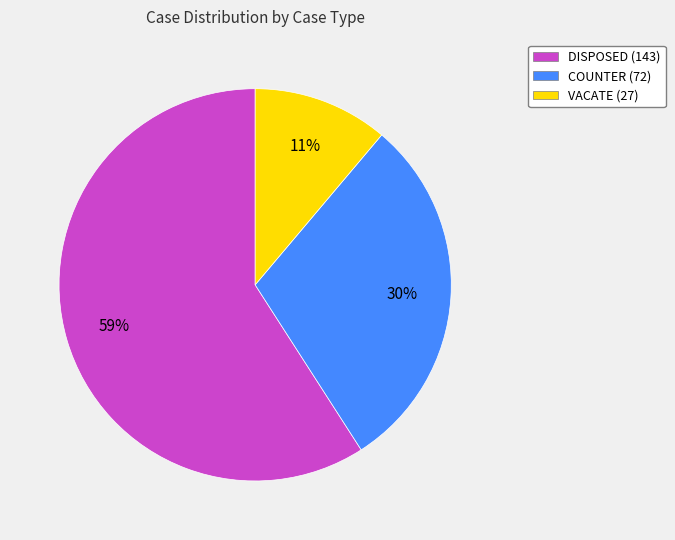

Approximately how many times larger is the value at VACATE (27) compared to COUNTER (72)?

0.4